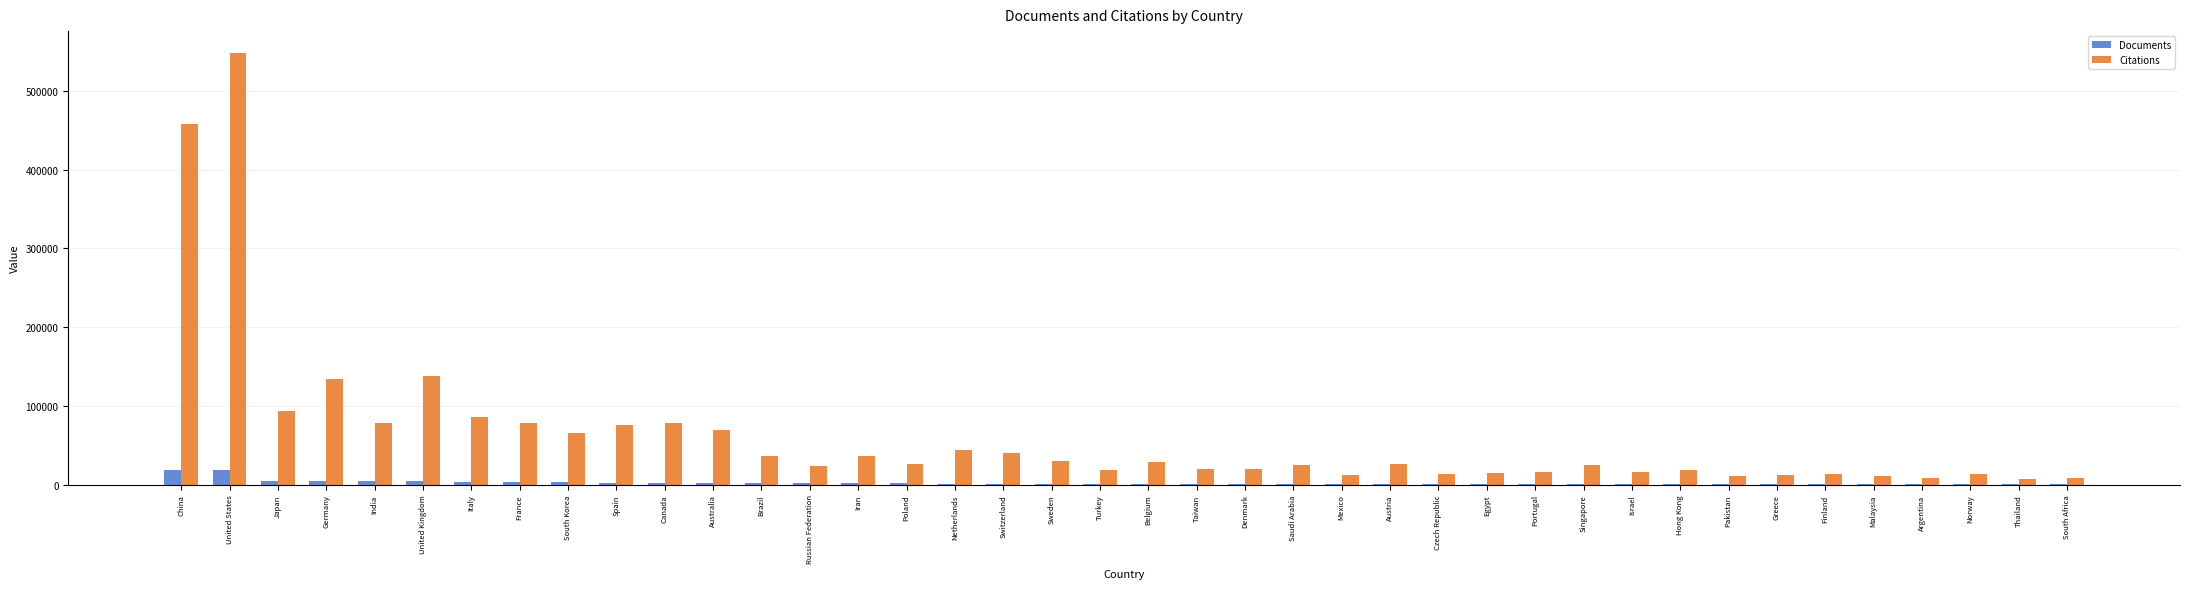

Which series has the largest total across all categories?

Citations